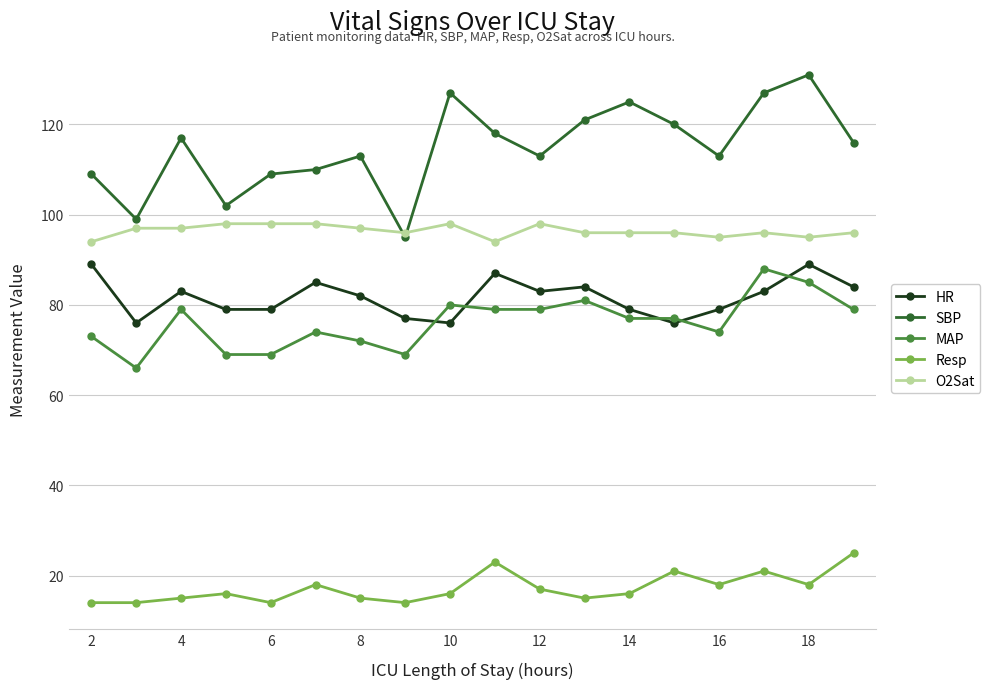

Count the number of data series in this chart.

5